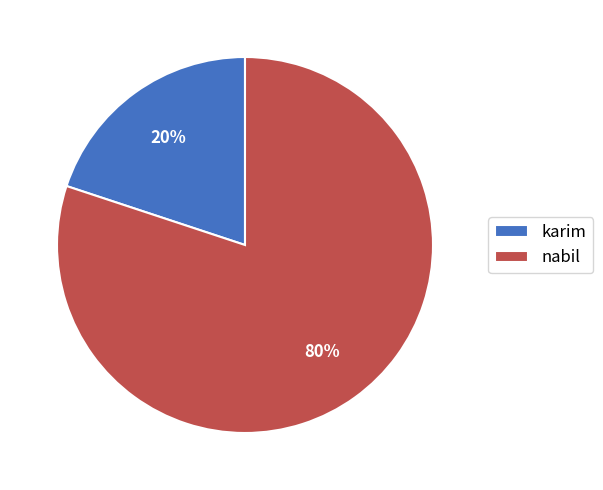

Which category accounts for the majority?

nabil